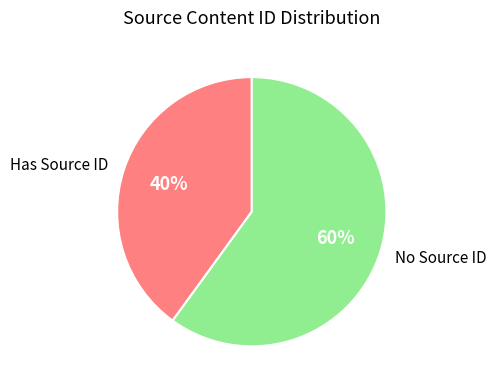

Which slice is the smallest?

Has Source ID